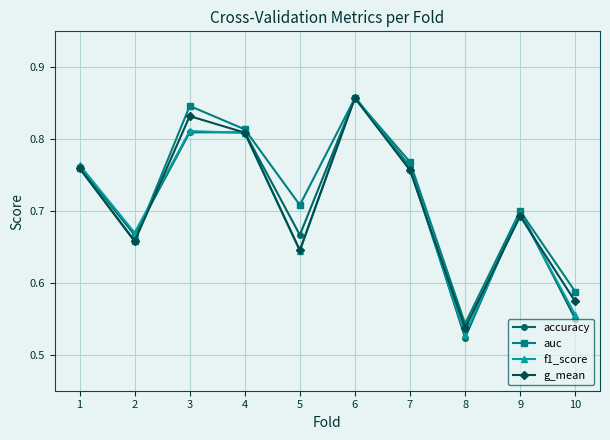

The value of f1_score at 2 is 1.2. True or false?

False